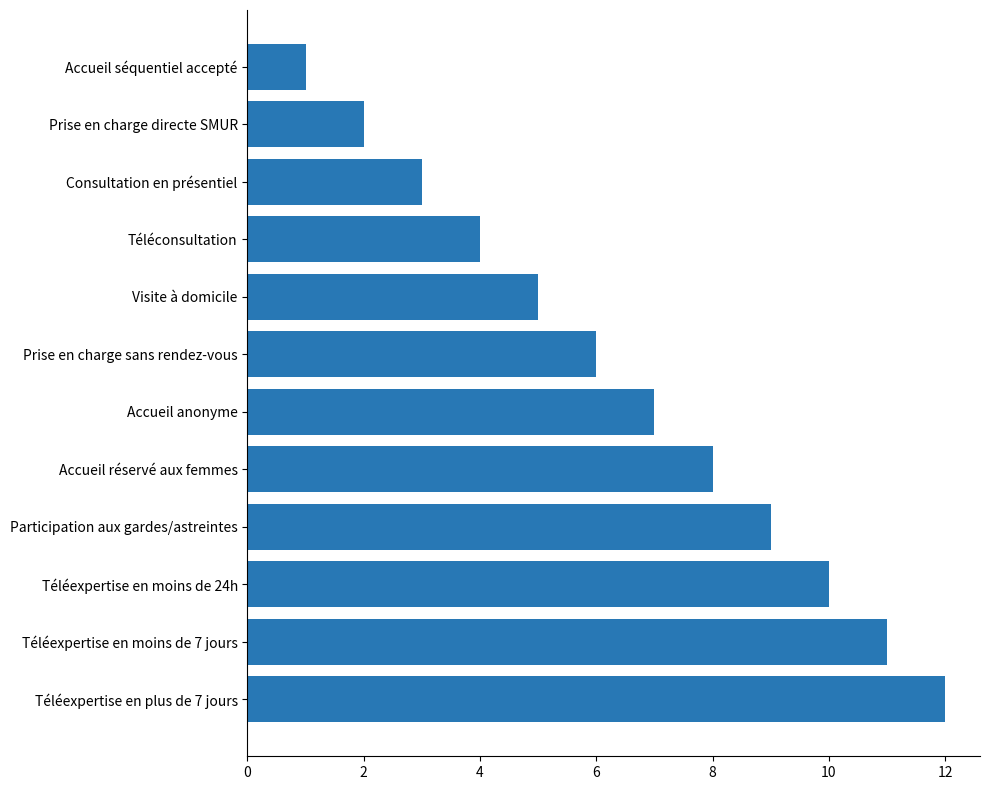

At which category does the chart reach its peak across all series?

Téléexpertise en plus de 7 jours